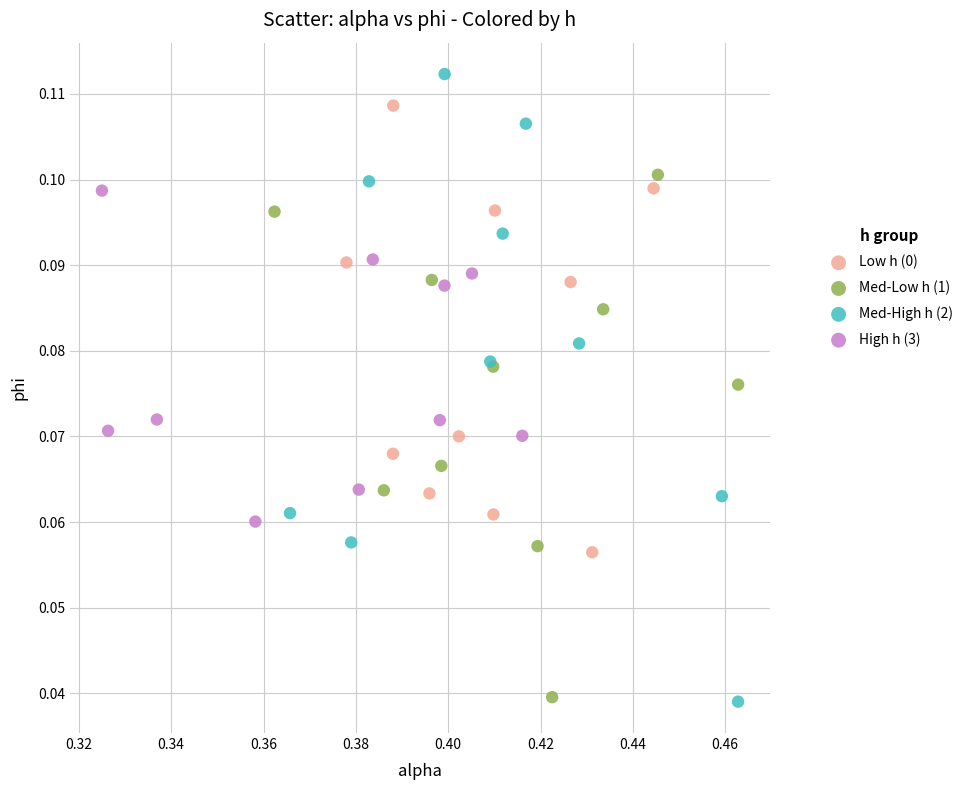

Which series has the largest Y range (max minus min)?

Med-High h (2)